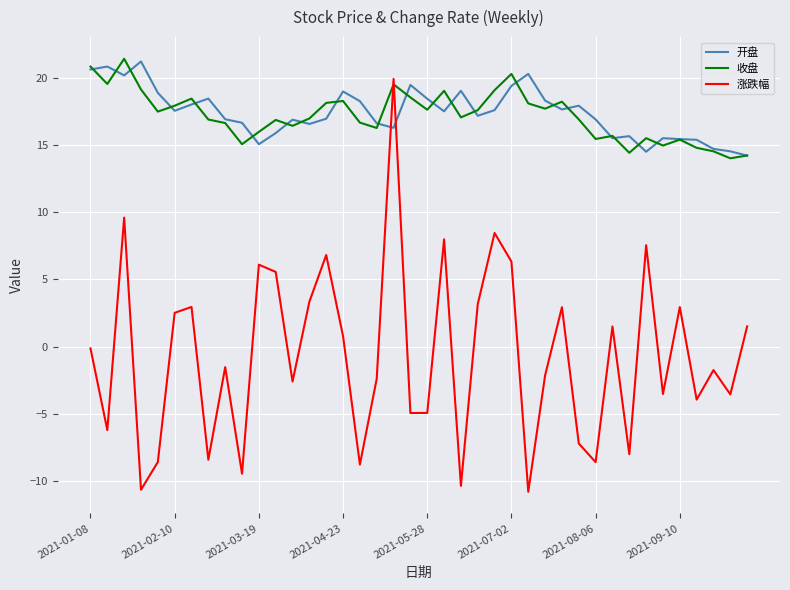

In 涨跌幅, how many points are lower than both neighbors (excluding endpoints)?

14